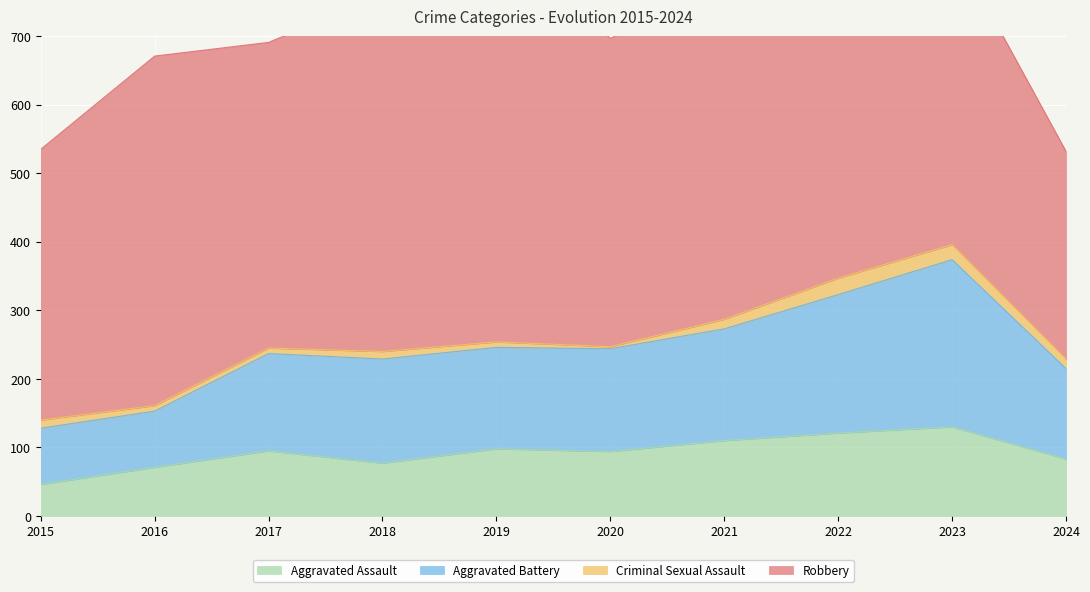

What is the difference between the second highest and second lowest values in the Aggravated Assault series?

50